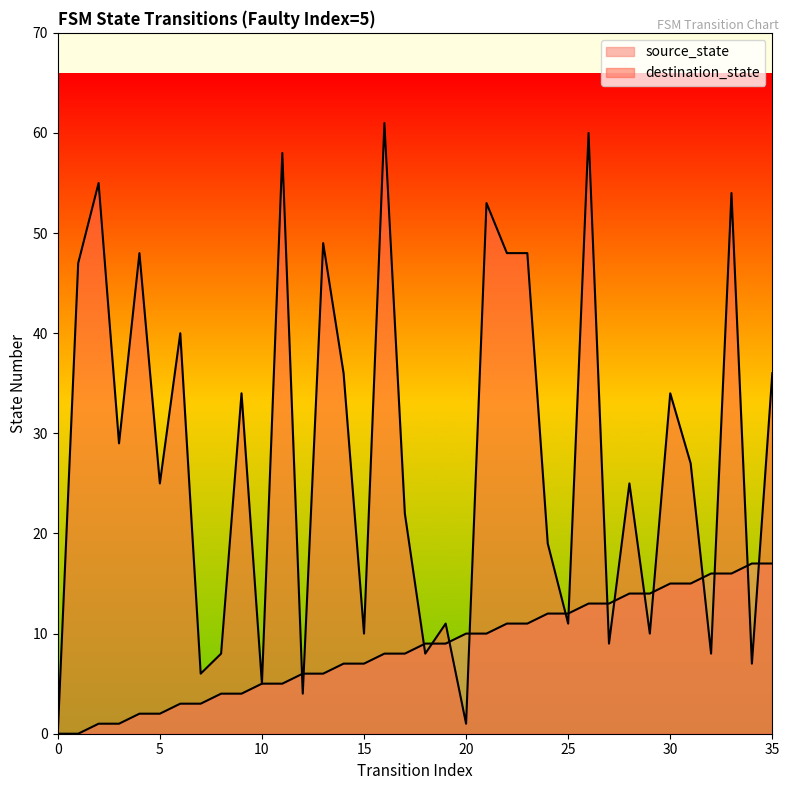

The value of source_state at 35 is 17. True or false?

True